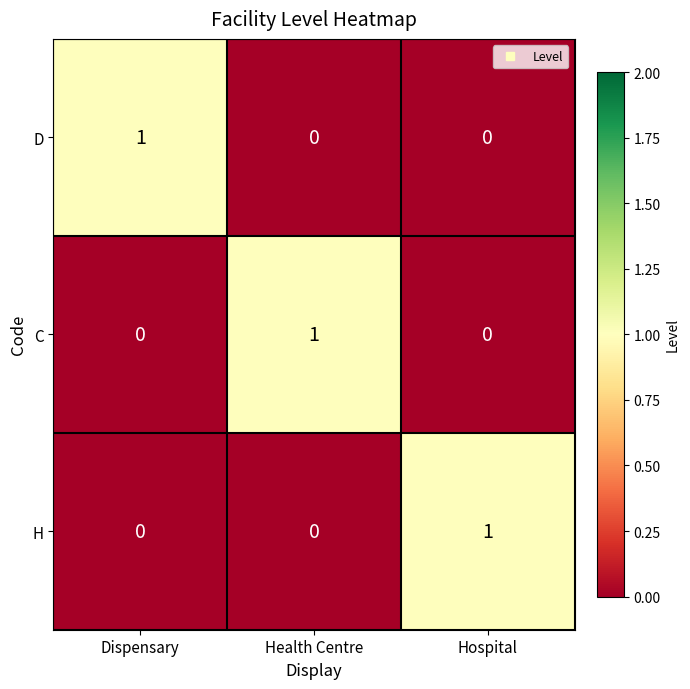

What is the total value across all series at Hospital?

1